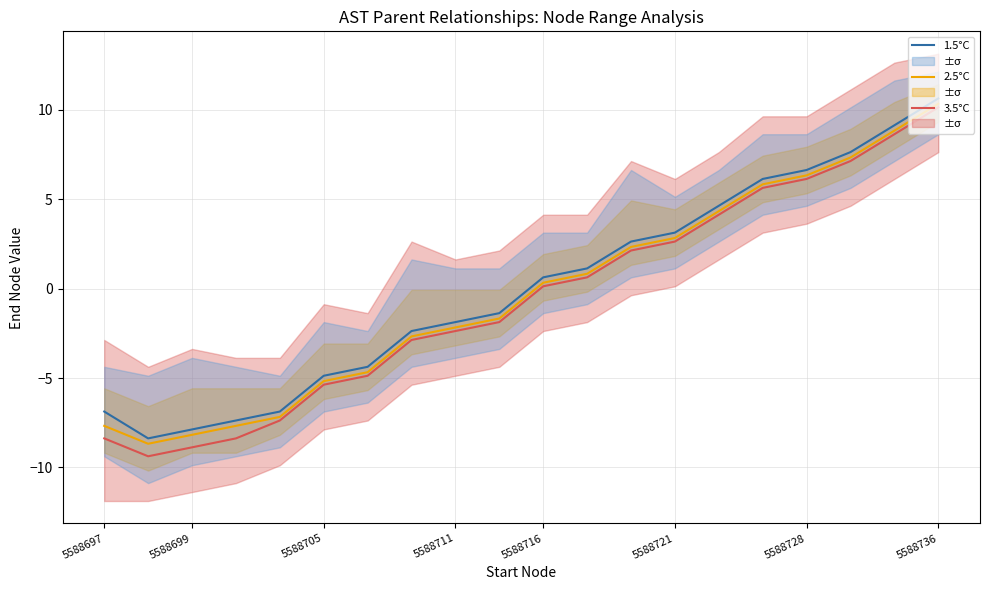

How many data points does each series have?

20